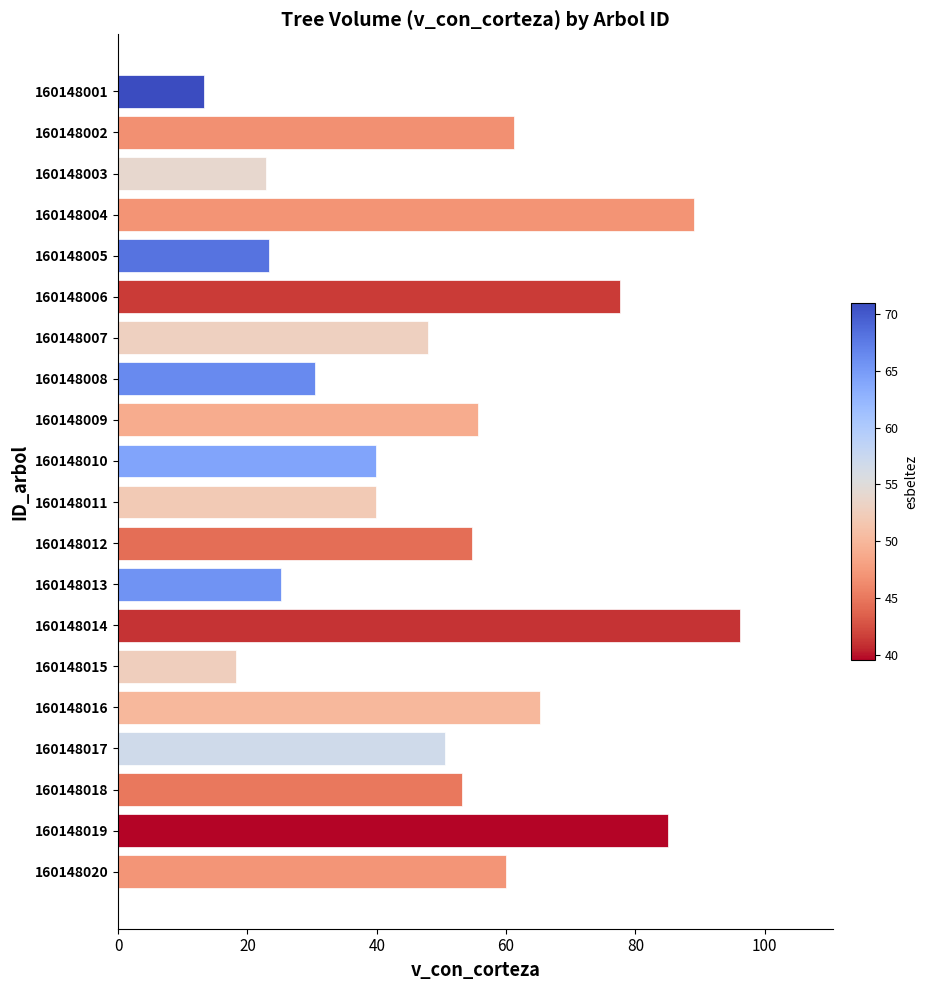

At which category does the chart reach its peak across all series?

160148014